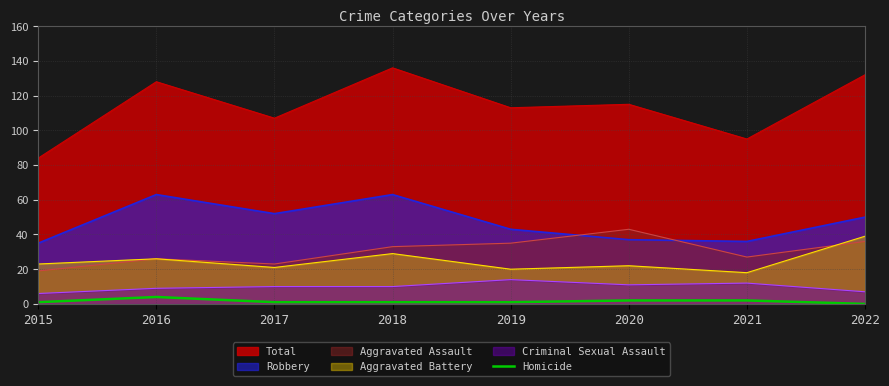

What is the maximum value for Aggravated Assault?

43